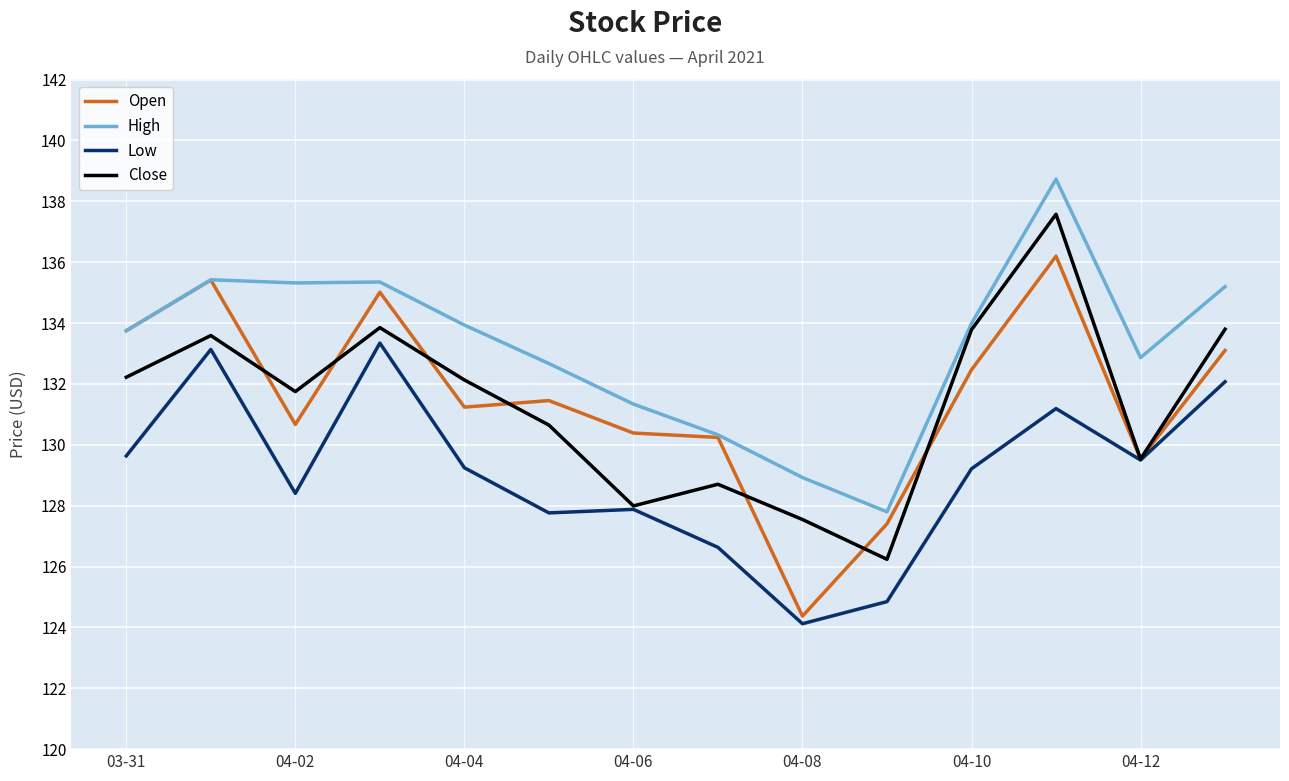

True or false: Close has more than 1 points higher than both neighbors.

True